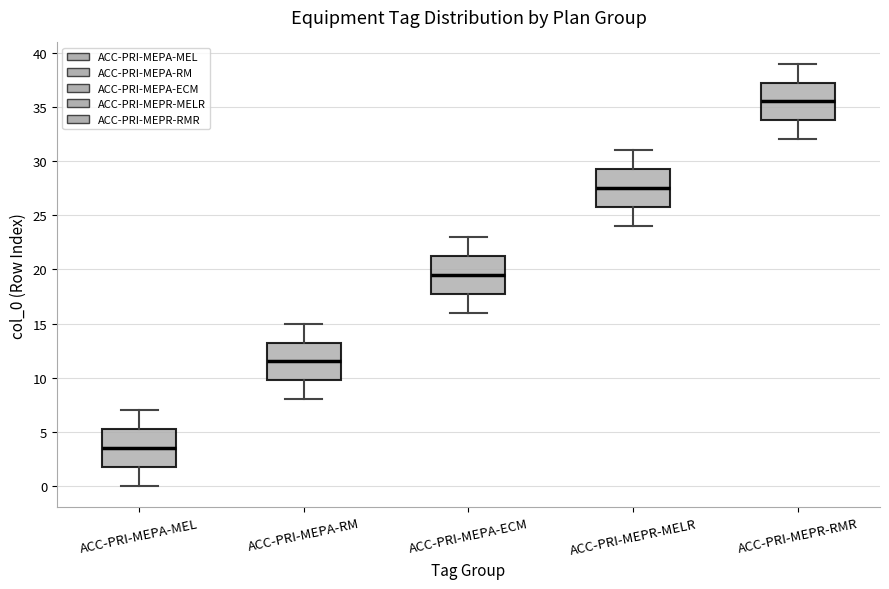

Where is the upper edge of the box for ACC-PRI-MEPA-RM on the y-axis? The values are not printed on the chart, so give them approximately, as read against the axis.

13.5